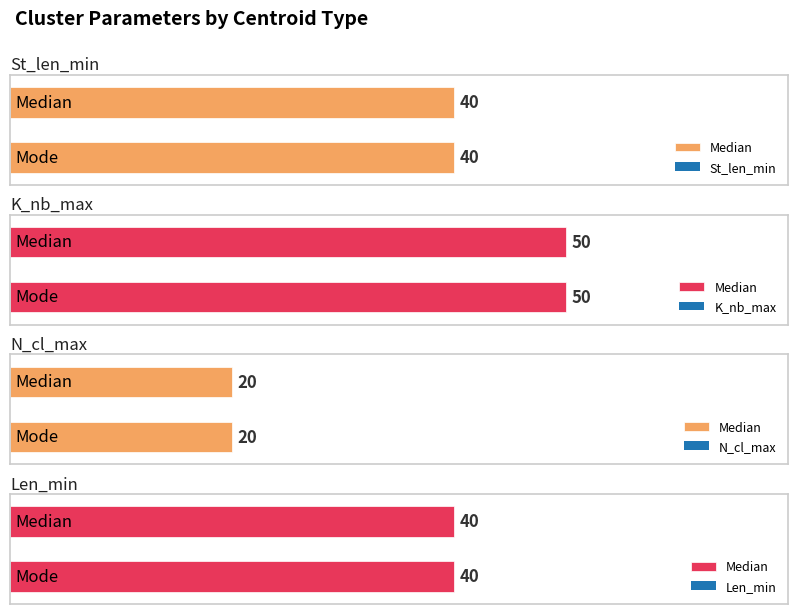

What is the value of the K_nb_max bar at the 2nd from the left?

50